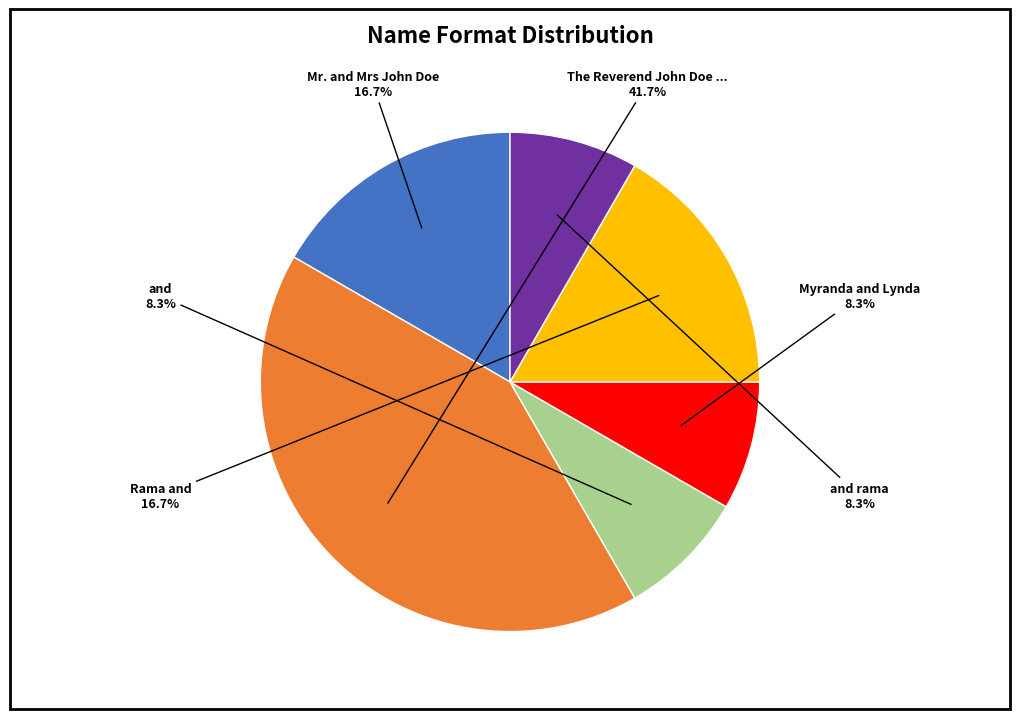

To the nearest percent, what is the difference between the largest and smallest slice percentages?

33%